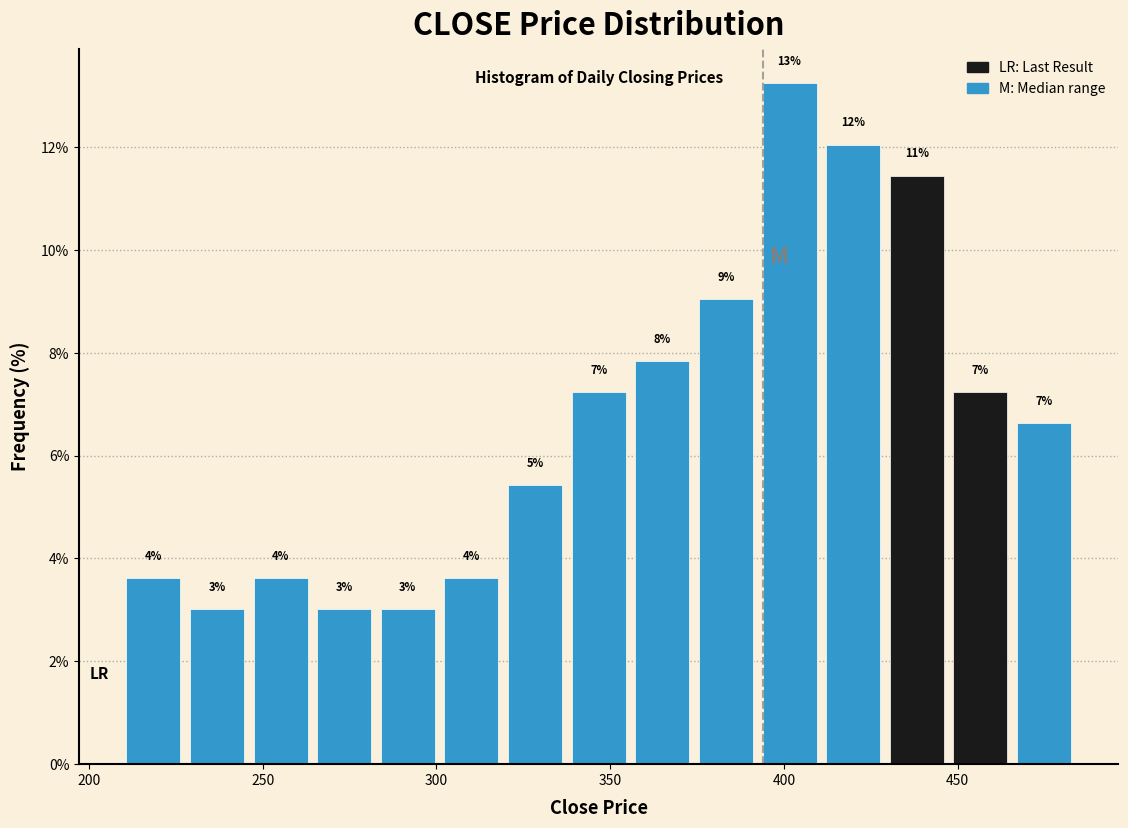

Read against the x-axis, roughly where is the centre of the tallest bar?

400